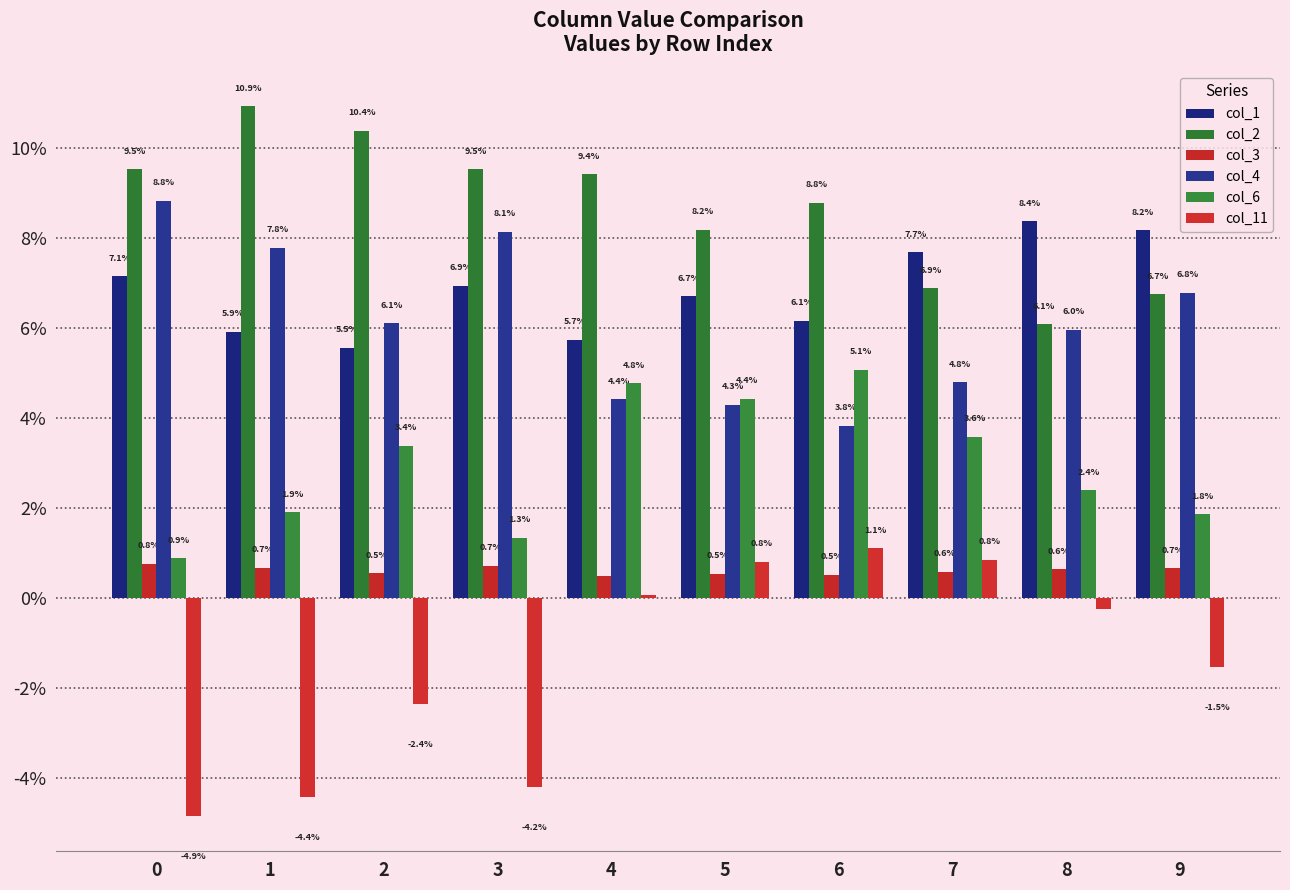

Reading right to left, what are all the values shown in this chart?

col_1: 0.1	0.1	0.1	0.1	0.1	0.1	0.1	0.1	0.1	0.1
col_2: 0.1	0.1	0.1	0.1	0.1	0.1	0.1	0.1	0.1	0.1
col_3: 0.0	0.0	0.0	0.0	0.0	0.0	0.0	0.0	0.0	0.0
col_4: 0.1	0.1	0.0	0.0	0.0	0.0	0.1	0.1	0.1	0.1
col_6: 0.0	0.0	0.0	0.1	0.0	0.0	0.0	0.0	0.0	0.0
col_11: -0.0	-0.0	0.0	0.0	0.0	0.0	-0.0	-0.0	-0.0	-0.0